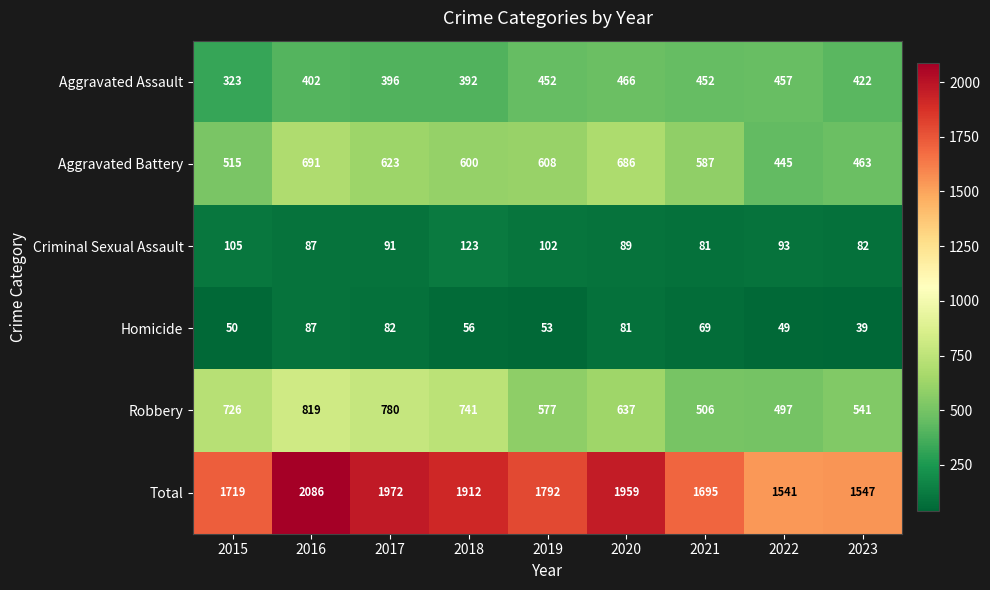

Which series has the widest spread of values?

Total